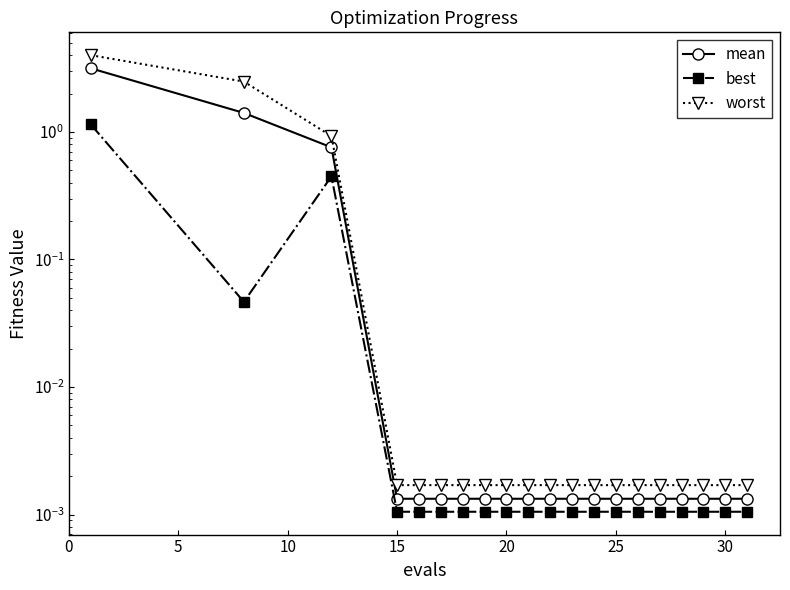

Where is mean nearest to the value 1?

10